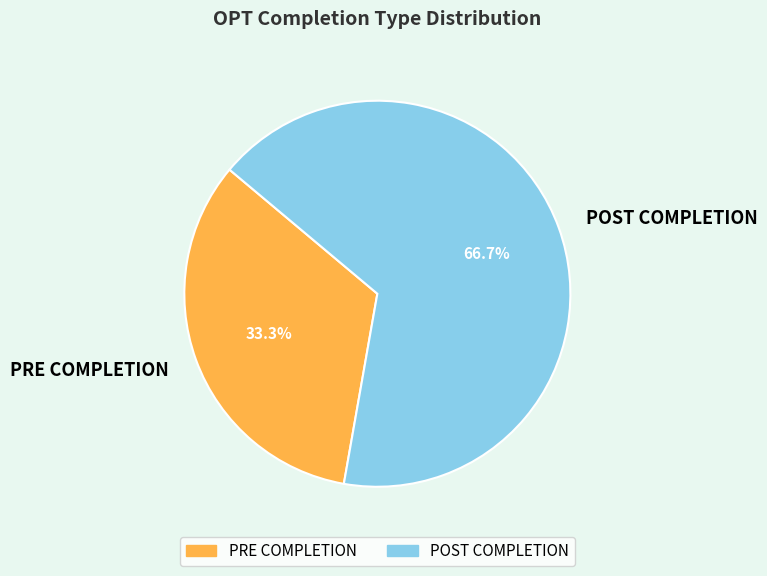

To the nearest percent, what is the average slice percentage?

50%